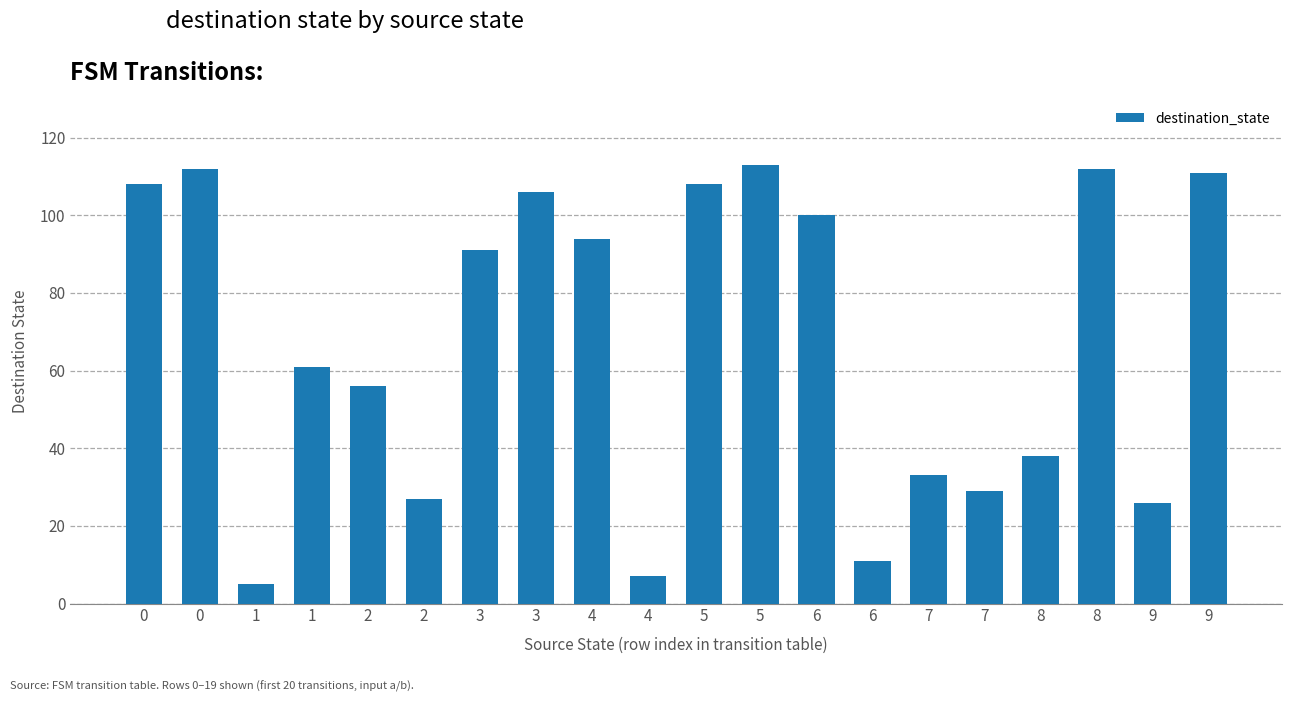

How many data points are less than 91?

10